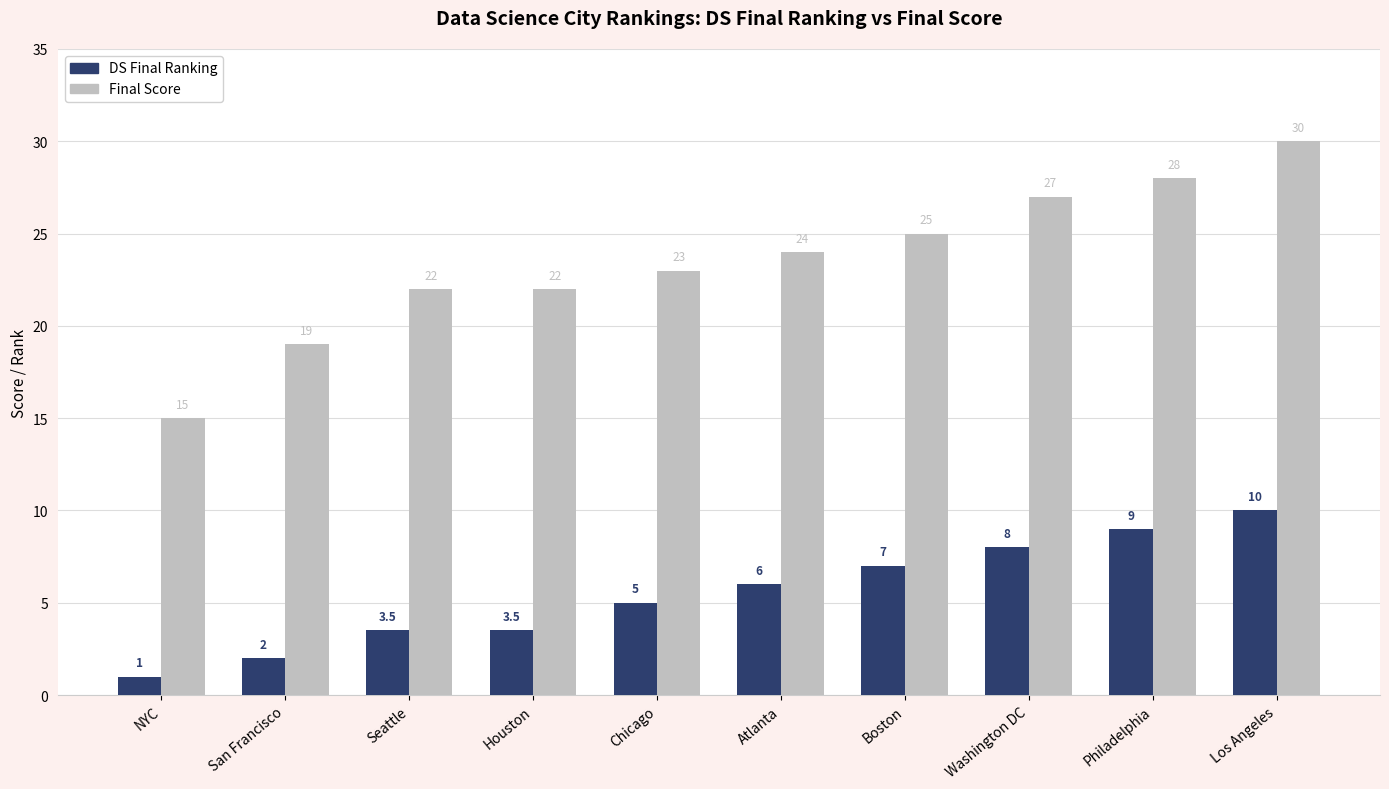

What position from the right is Philadelphia?

2